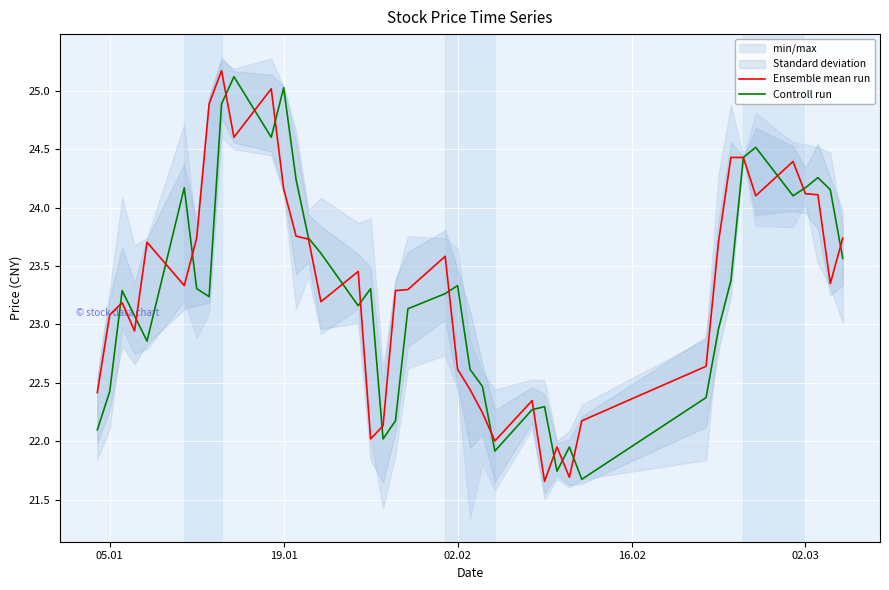

How many lines are shown in the chart?

2